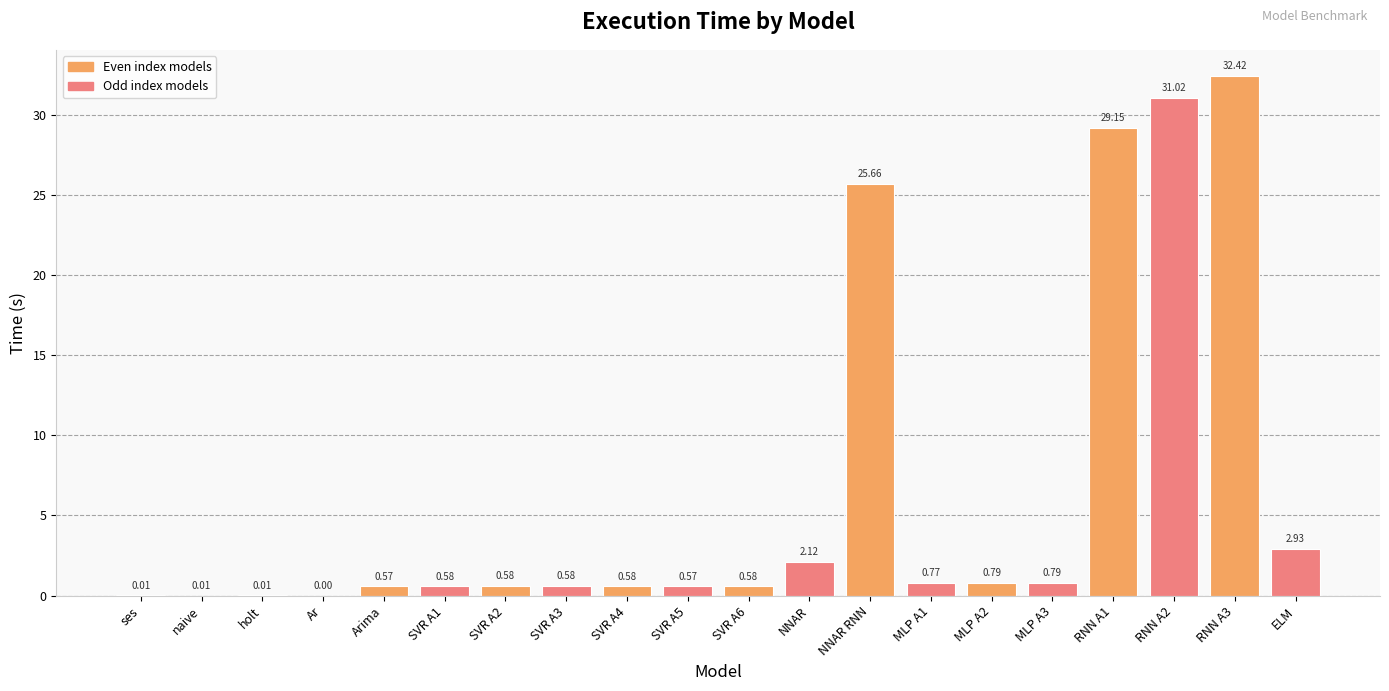

What is the change in value from NNAR to MLP A3?

-1.3